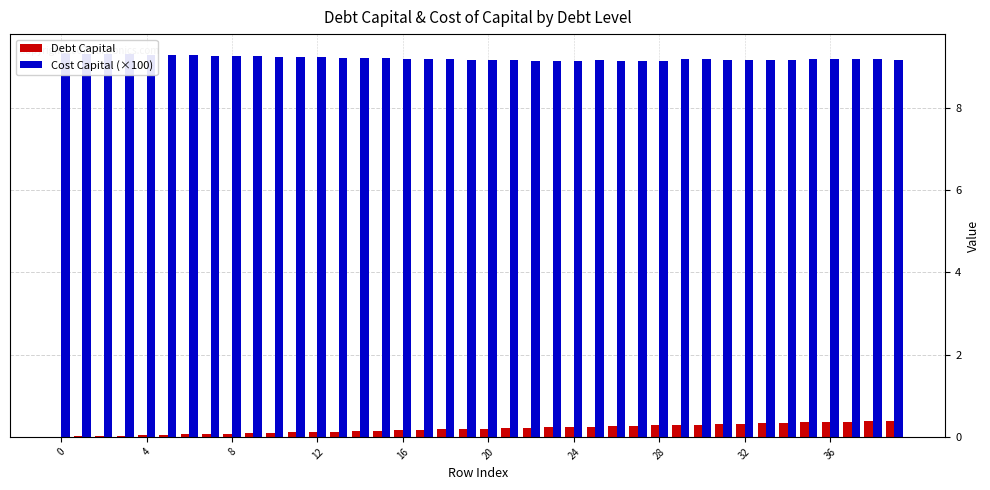

The Cost Capital (×100) series shows 4.2 at 21. True or false?

False